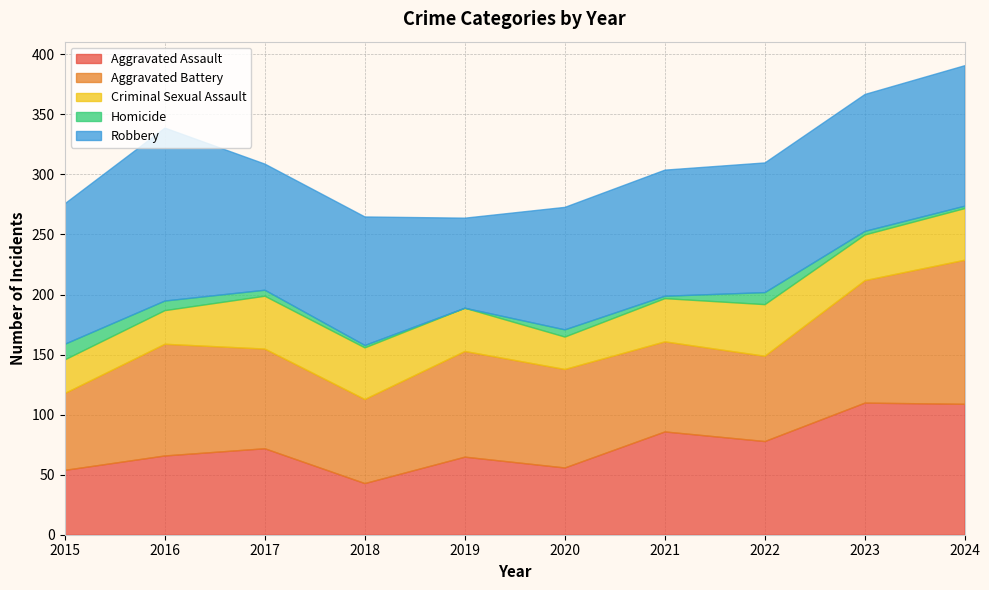

What is the difference between the maximum and minimum values in the Robbery series?

69